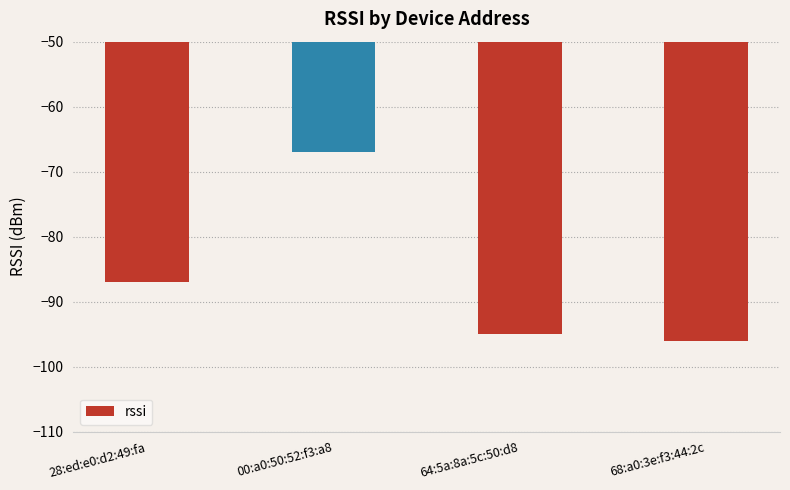

True or false: the data shows -147 at 28:ed:e0:d2:49:fa.

False